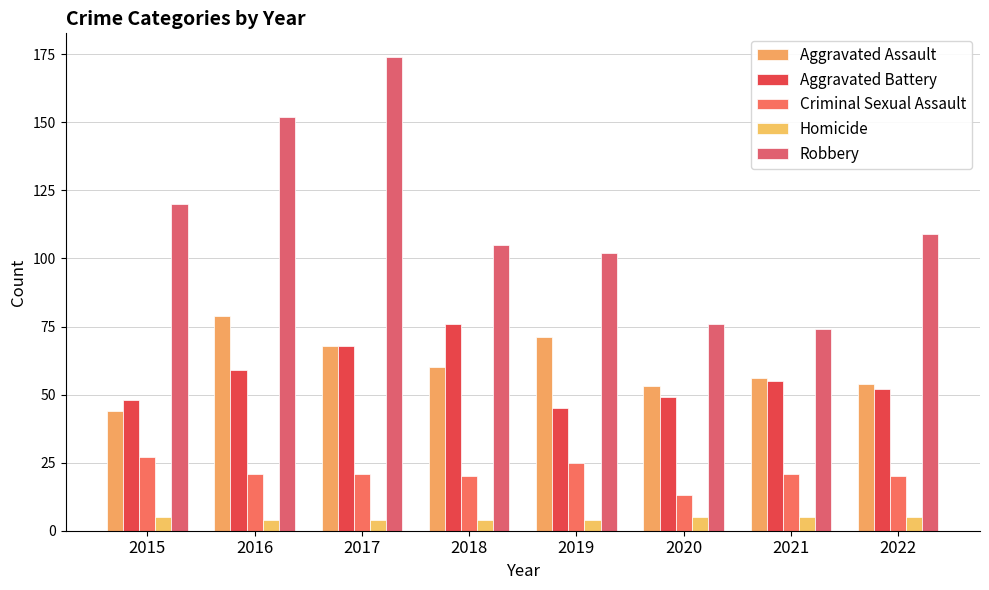

What is the difference between the second highest and second lowest values in the Criminal Sexual Assault series?

5